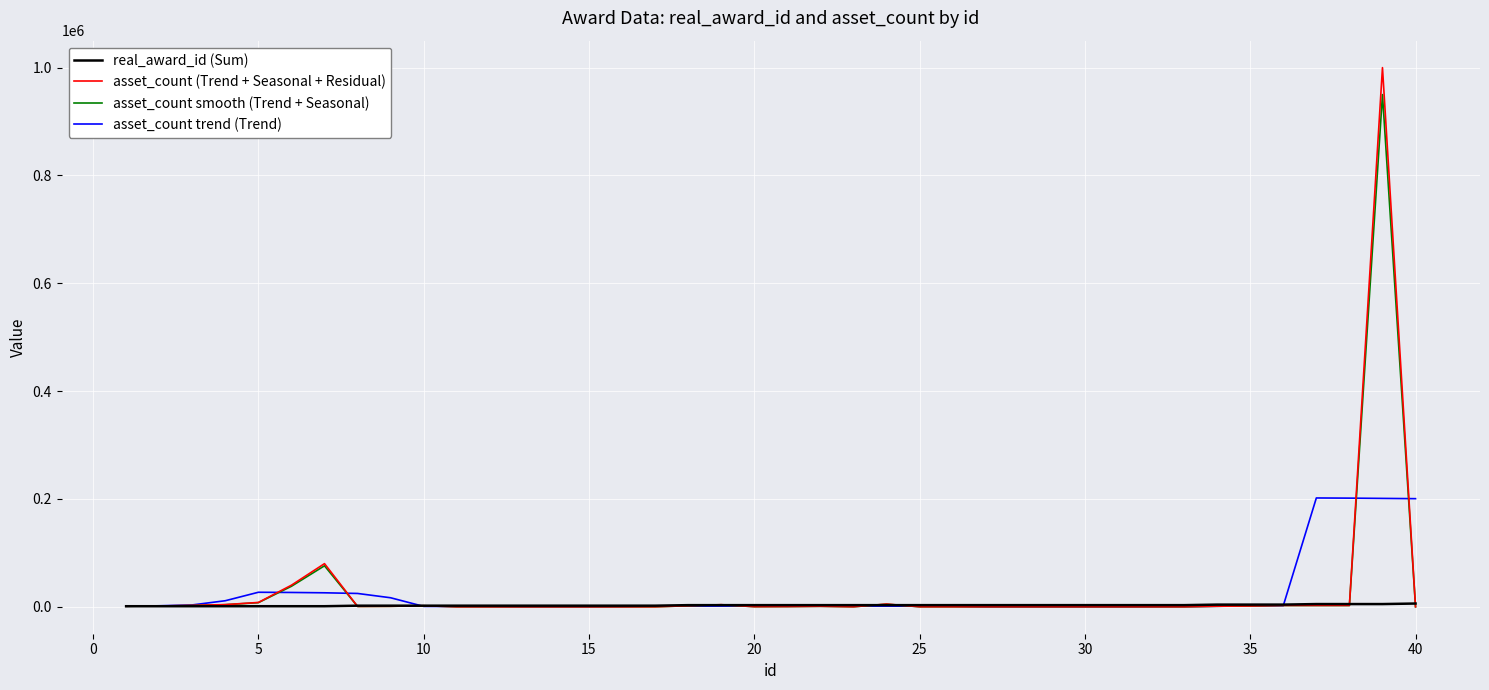

Rank the series by their maximum value, from lowest to highest.

real_award_id (Sum), asset_count trend (Trend), asset_count smooth (Trend + Seasonal), asset_count (Trend + Seasonal + Residual)